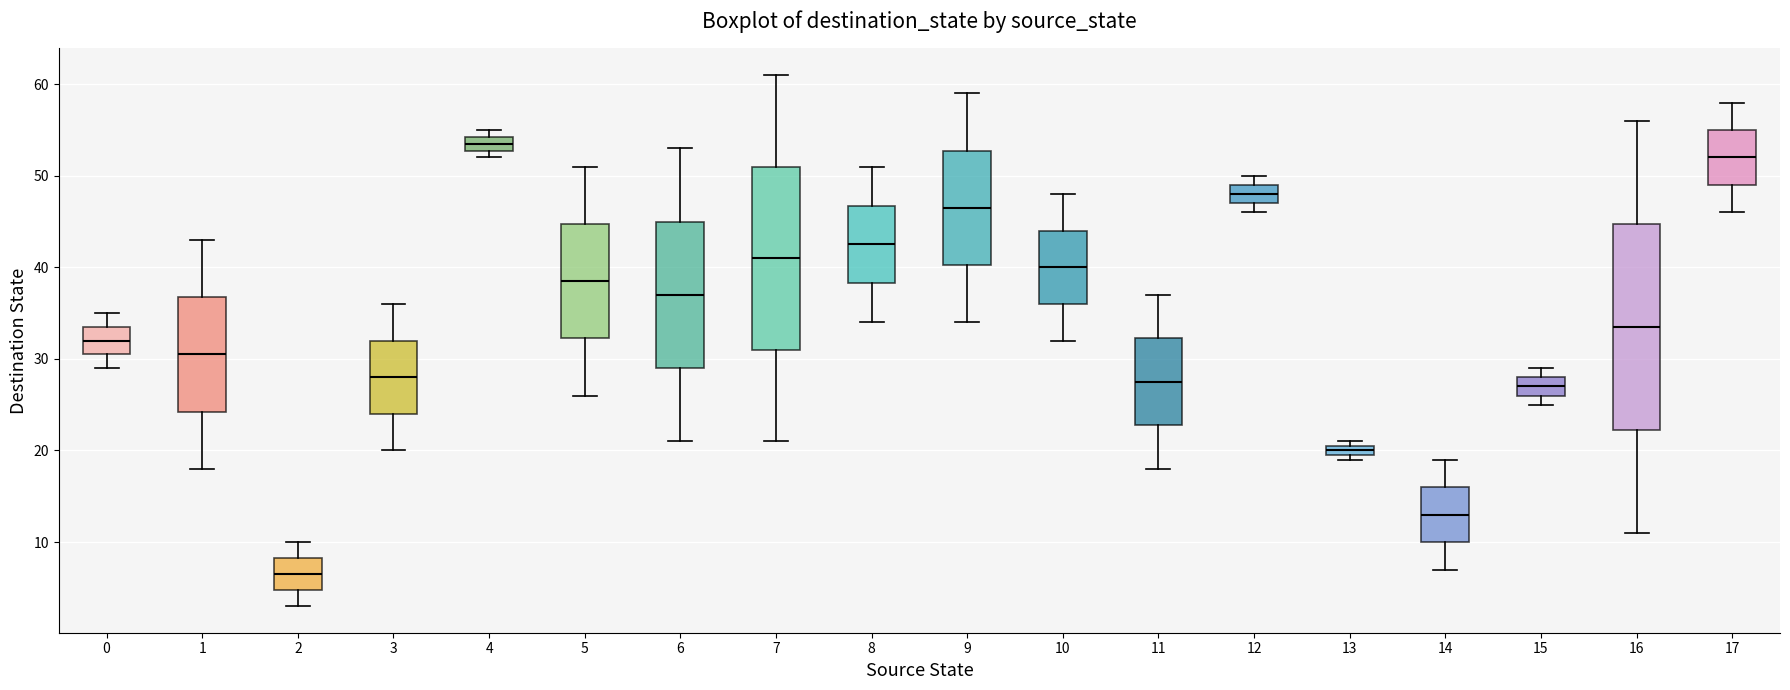

Which box is the tallest, from its lower edge to its upper edge?

16